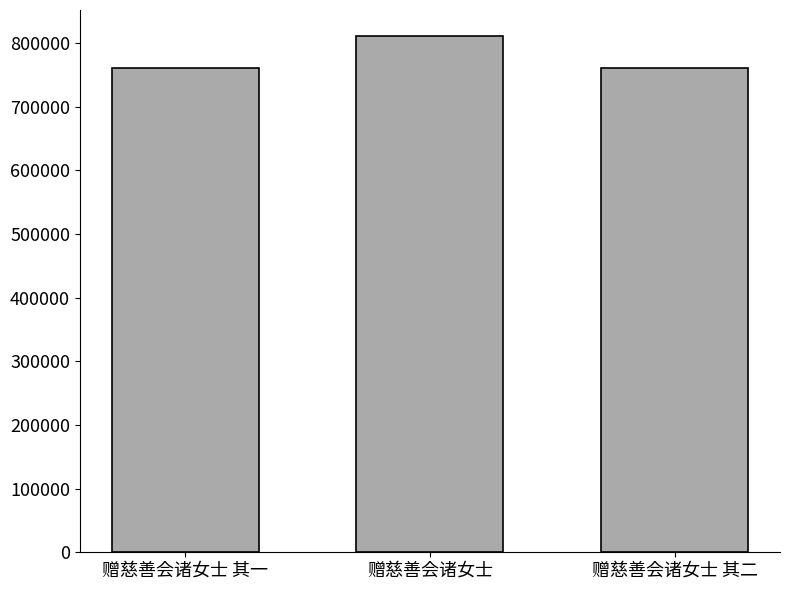

What is the difference between the maximum and minimum values?

51135